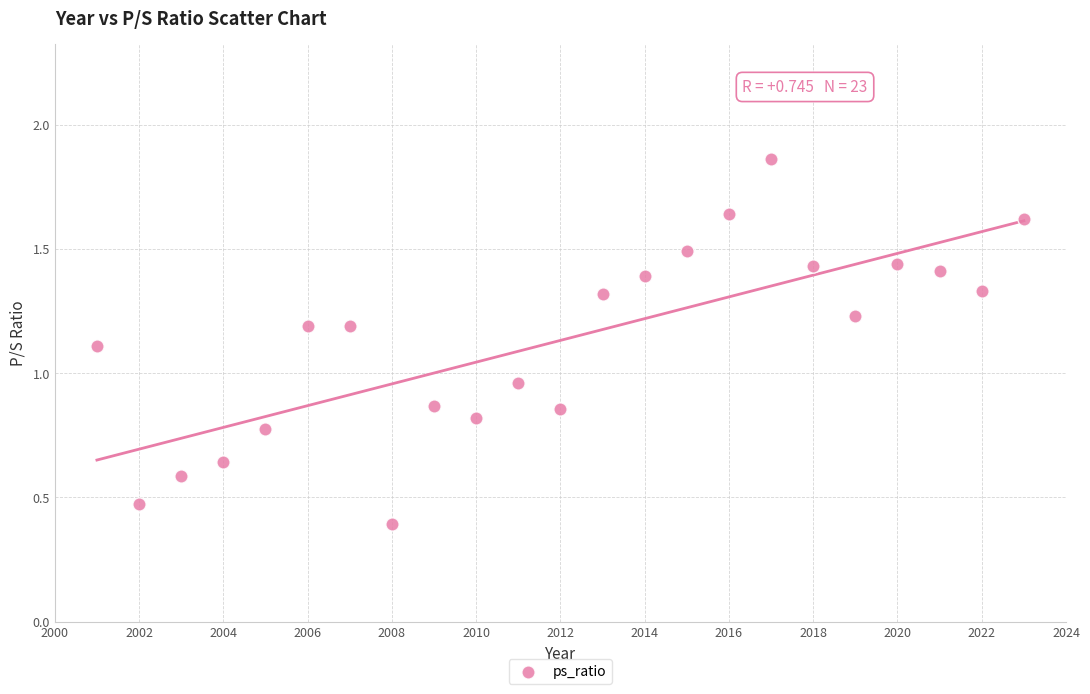

What is the range of X values (max minus min)?

22.0